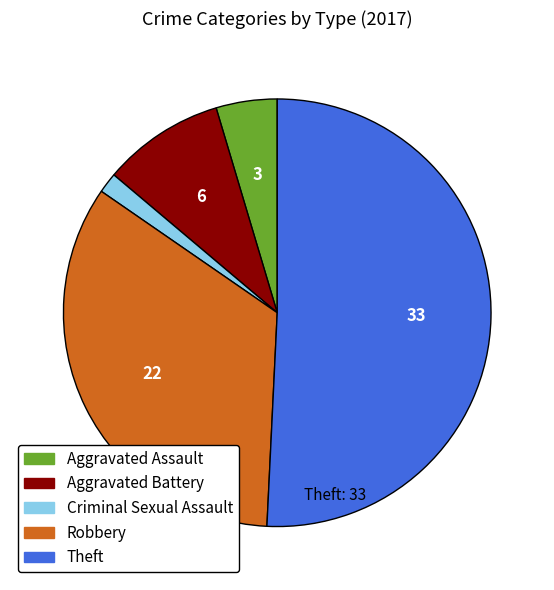

How many slices are in this pie chart?

5